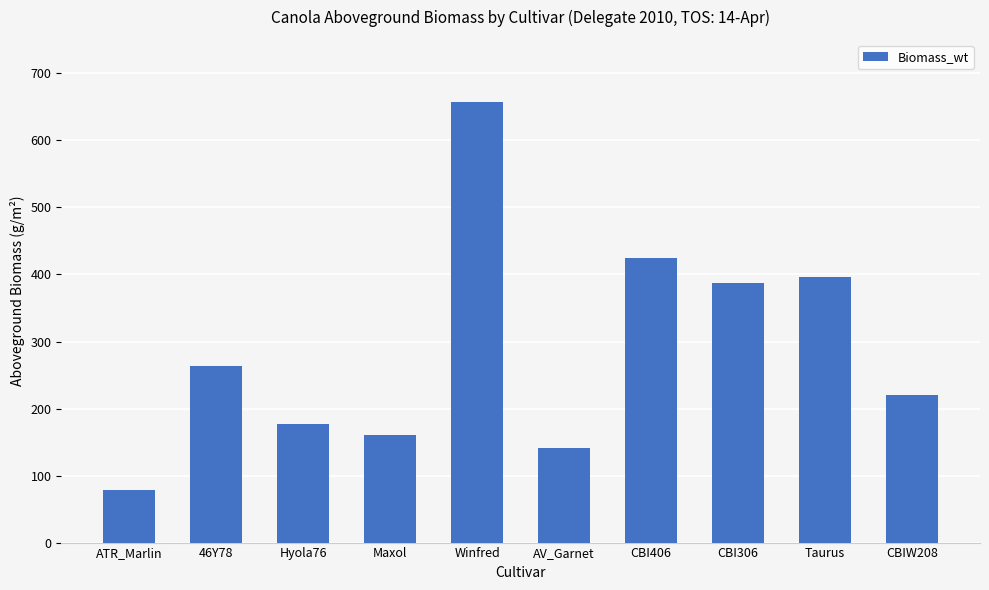

How many values are below 263?

5